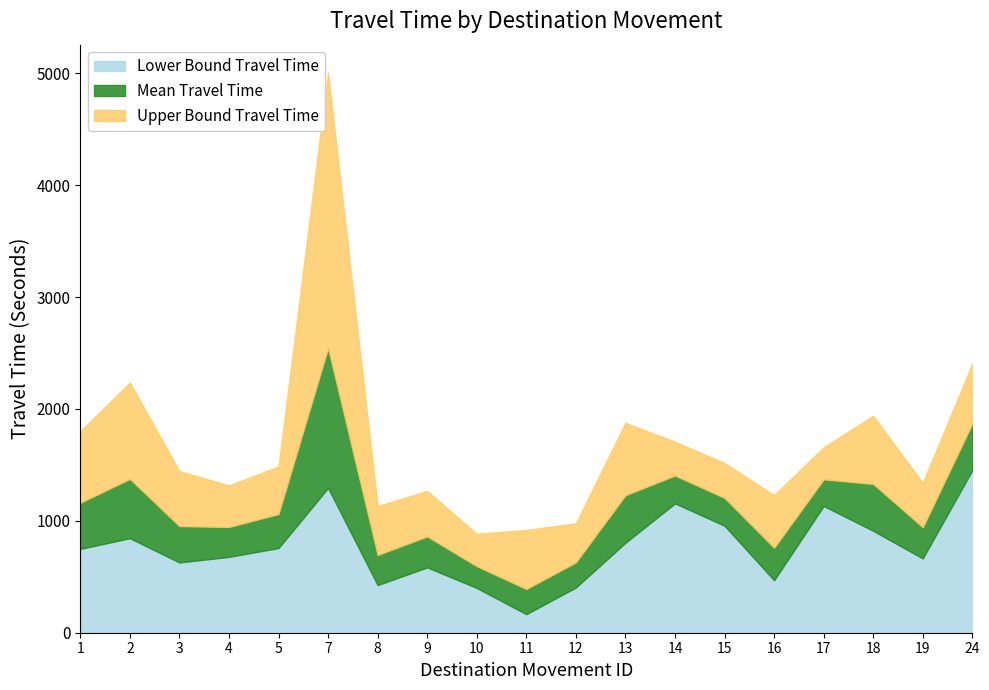

Reading right to left, list all the values displayed in this chart.

Lower Bound Travel Time: 1453	664	911	1133	469	956	1156	804	404	166	400	584	426	1294	757	678	628	845	749
Mean Travel Time: 1870	943	1330	1371	760	1205	1405	1229	629	391	595	861	695	2545	1061	945	953	1375	1162
Upper Bound Travel Time: 2406	1338	1939	1657	1229	1517	1707	1876	978	918	884	1267	1131	5005	1486	1316	1445	2236	1801